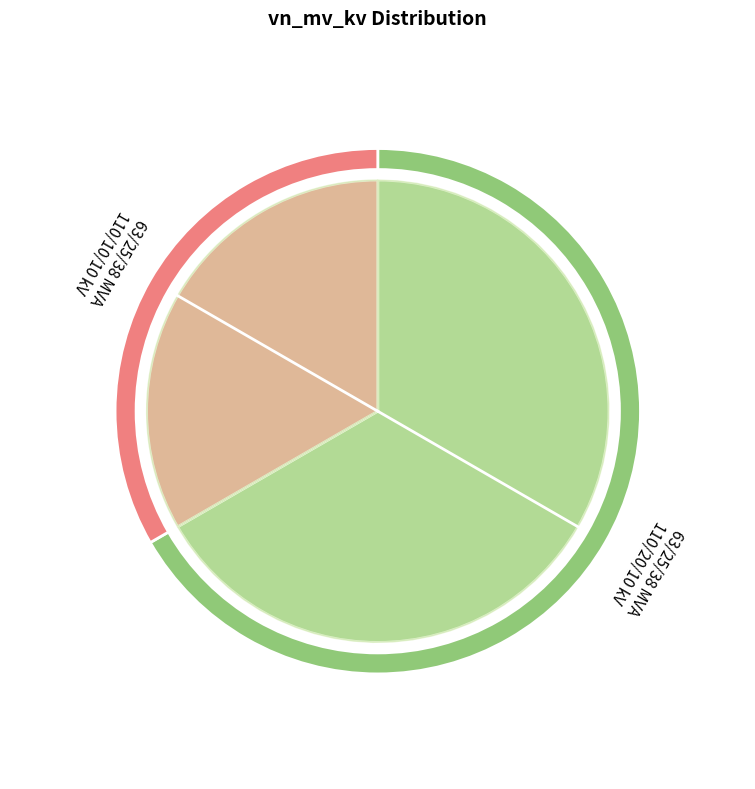

To the nearest percent, what is the difference between the largest and smallest slice percentages?

33%